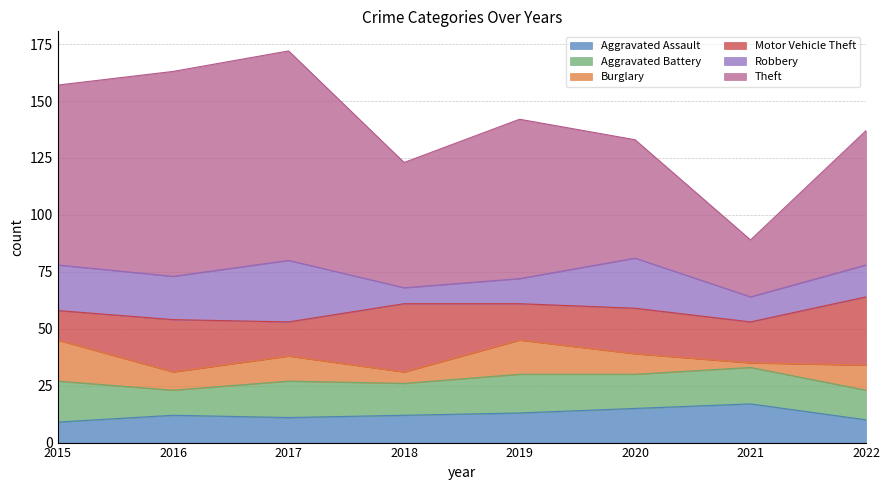

True or false: Theft and Robbery intersect in this chart.

False